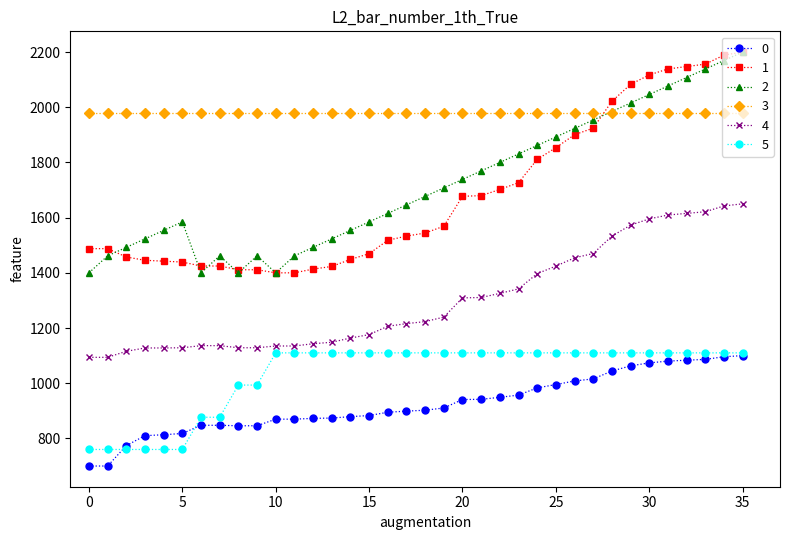

What is the value of the 2 point at the 24th from the left?

1830.8